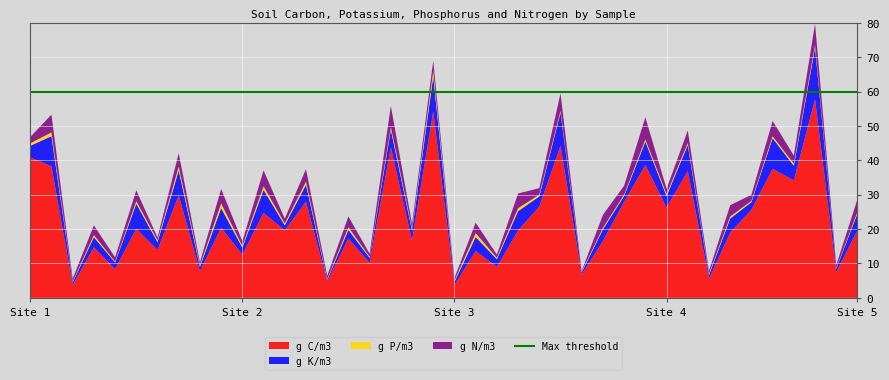

Reading right to left, extract all data points from this chart.

g C/m3: 39=19.7	38=7.5	37=57.8	36=34.2	35=37.5	34=25.6	33=19.0	32=5.6	31=36.8	30=26.3	29=38.6	28=27.9	27=16.5	26=6.8	25=44.2	24=26.5	23=19.6	22=9.0	21=13.6	20=3.8	19=54.2	18=16.7	17=43.8	16=10.2	15=17.2	14=4.7	13=28.0	12=19.6	11=24.7	10=12.5	9=20.4	8=7.7	7=29.8	6=13.9	5=20.1	4=8.3	3=14.7	2=3.7	1=38.3	0=40.8
g K/m3: 39=4.9	38=1.0	37=15.0	36=4.2	35=8.9	34=2.3	33=4.1	32=1.1	31=7.6	30=3.3	29=6.8	28=1.7	27=3.4	26=0.6	25=9.6	24=3.0	23=5.6	22=2.2	21=4.1	20=0.9	19=10.1	18=2.8	17=5.1	16=1.4	15=2.5	14=0.5	13=4.9	12=1.5	11=6.7	10=2.0	9=5.7	8=1.3	7=7.3	6=2.3	5=7.3	4=2.0	3=2.9	2=0.8	1=8.8	0=3.4
g P/m3: 39=0.5	38=0.2	37=0.8	36=0.6	35=0.6	34=0.4	33=0.6	32=0.4	31=0.6	30=0.6	29=0.6	28=0.4	27=0.5	26=0.3	25=0.6	24=0.5	23=0.9	22=0.4	21=1.1	20=0.4	19=1.6	18=0.6	17=0.9	16=0.3	15=0.8	14=0.2	13=0.9	12=0.5	11=1.0	10=0.5	9=1.3	8=0.4	7=1.1	6=0.5	5=0.8	4=0.3	3=0.6	2=0.2	1=1.1	0=0.7
g N/m3: 39=3.6	38=0.9	37=6.1	36=2.4	35=4.5	34=1.7	33=3.3	32=0.8	31=3.6	30=1.5	29=6.4	28=2.6	27=3.8	26=0.2	25=5.1	24=1.9	23=4.3	22=0.9	21=3.0	20=0.8	19=3.0	18=1.3	17=6.1	16=0.9	15=3.1	14=1.0	13=3.6	12=1.4	11=4.6	10=1.4	9=4.2	8=0.9	7=3.9	6=0.8	5=3.1	4=1.3	3=2.8	2=0.9	1=5.2	0=1.8